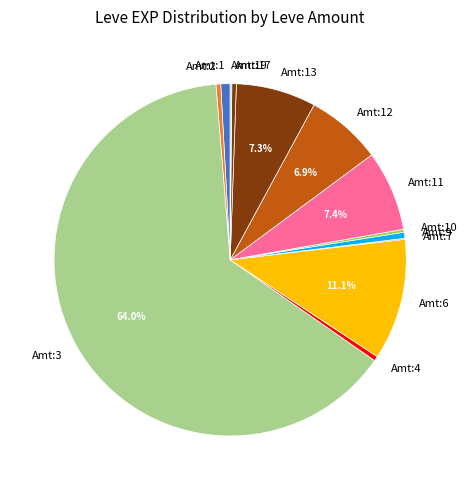

Which slice is the largest?

Amt:3